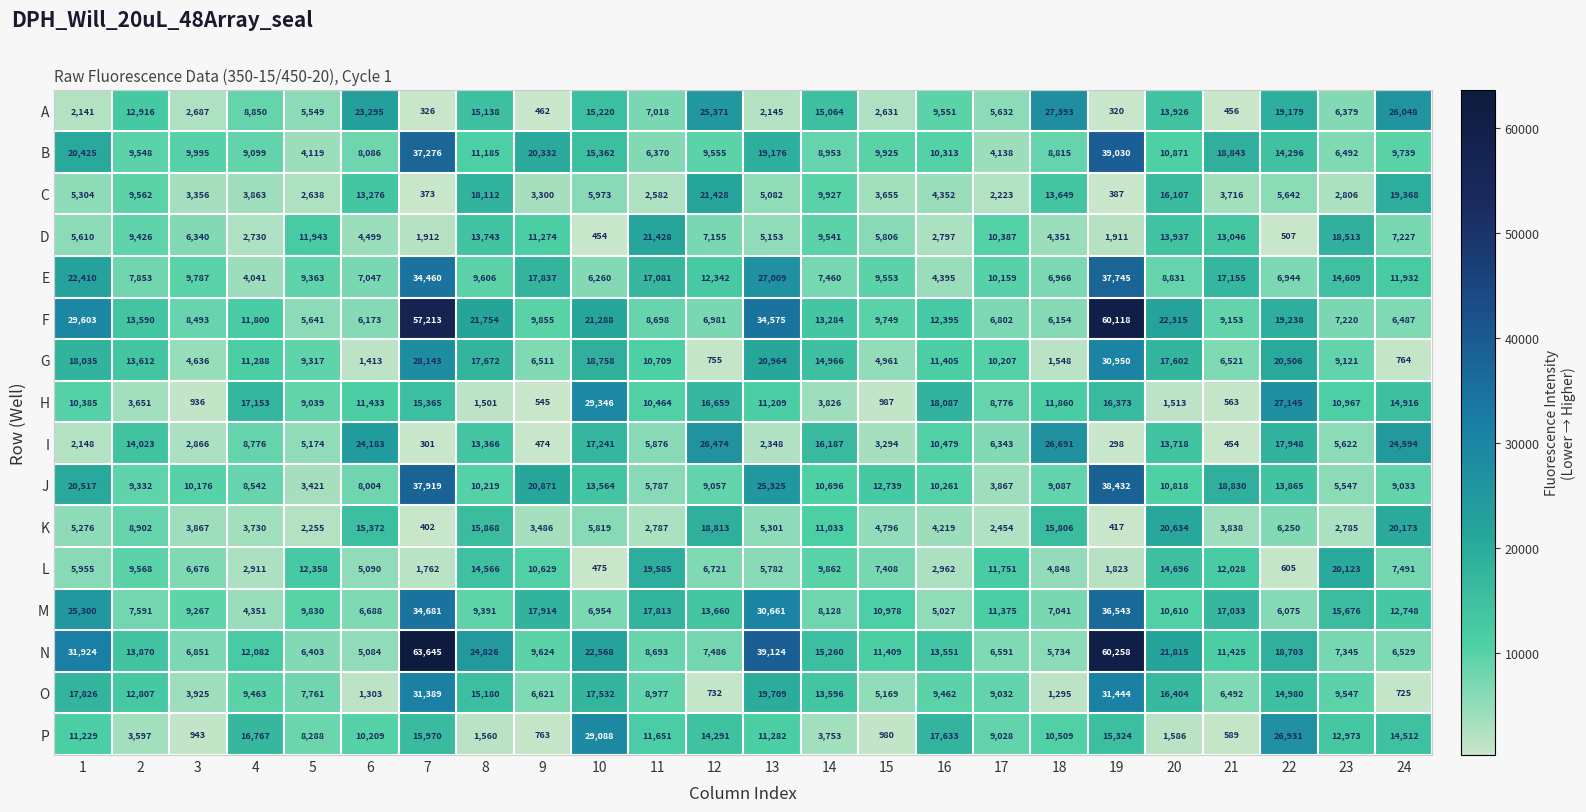

What is the difference between the second highest and second lowest values in the B series?

33138